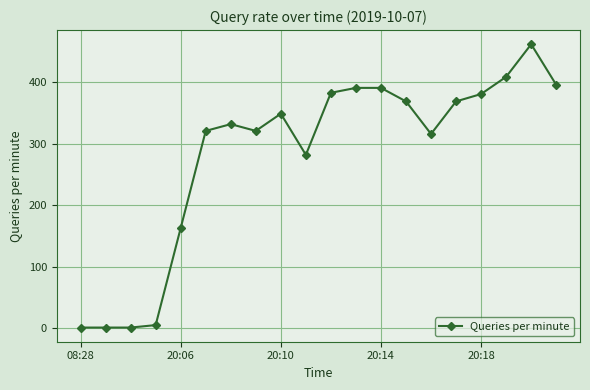

True or false: the data has more than 1 interior local peaks.

True